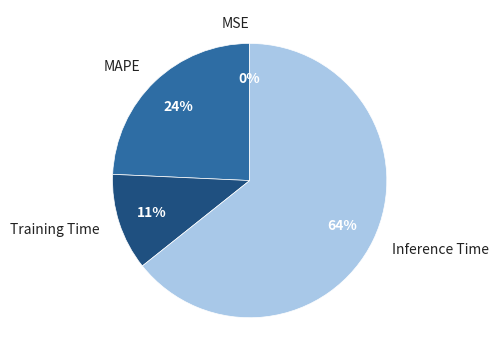

The Inference Time slice represents 64% of the pie. True or false?

True